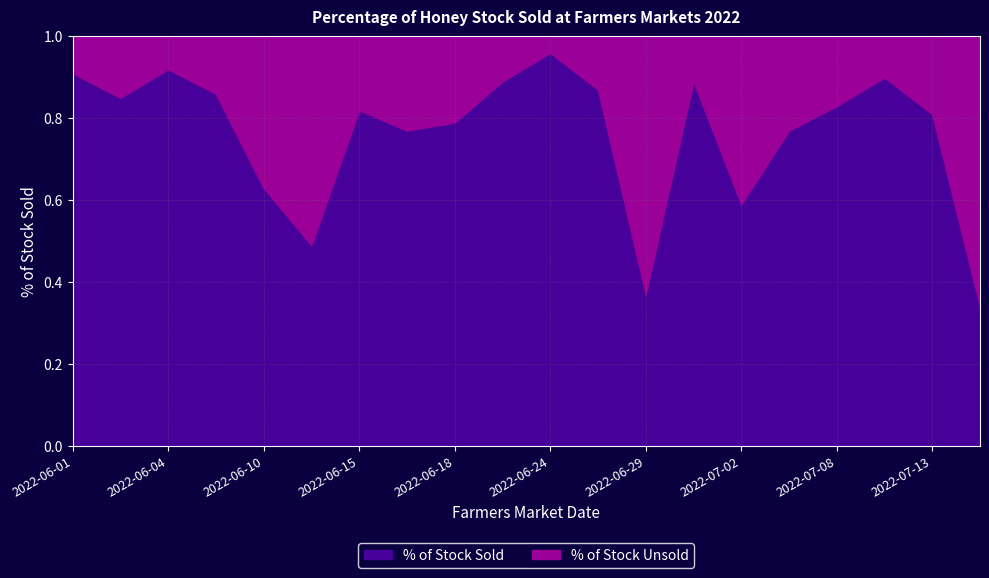

What is the label of the 3rd point from the left?

2022-06-04